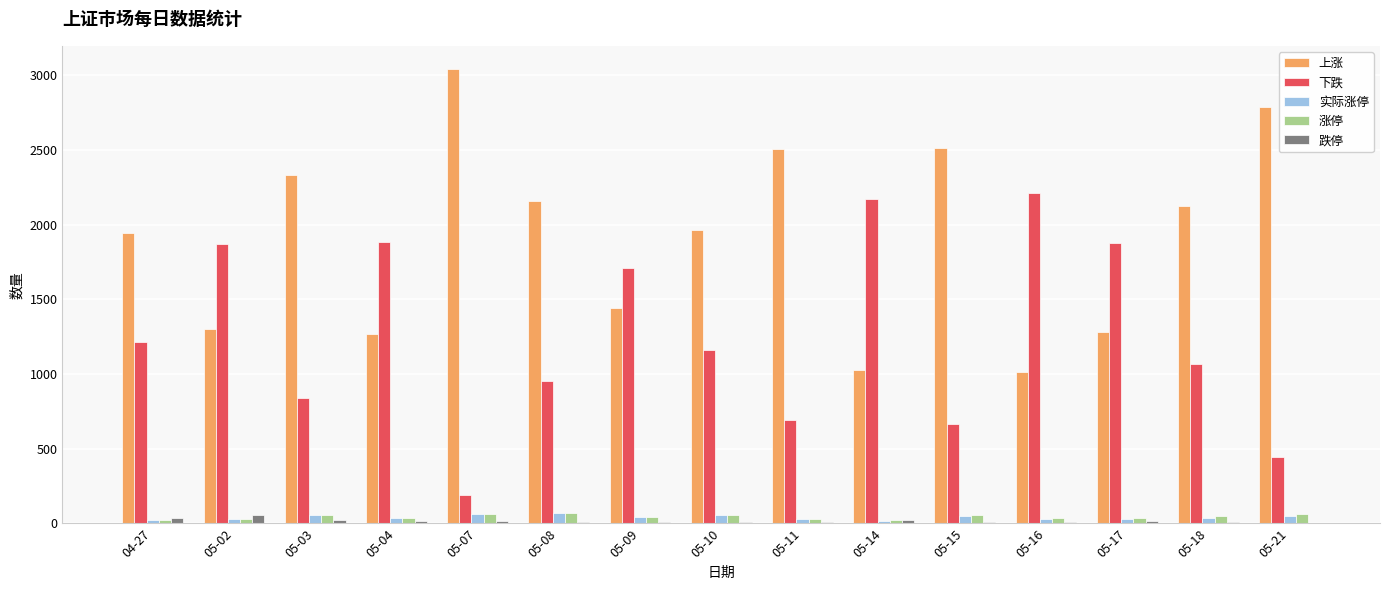

What is the sum of all 实际涨停 values?

617